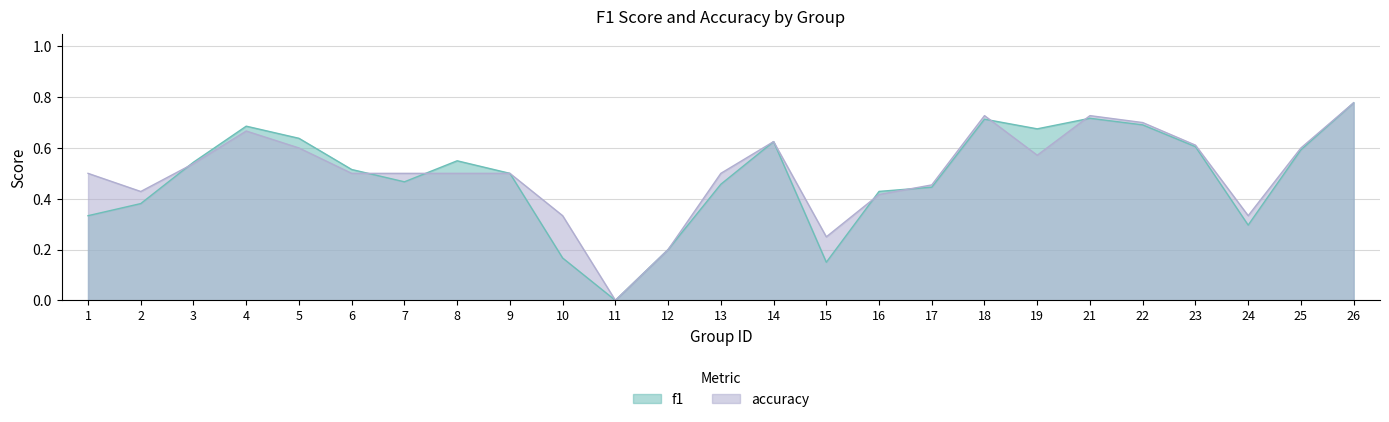

How many interior local valleys does the f1 series have?

5